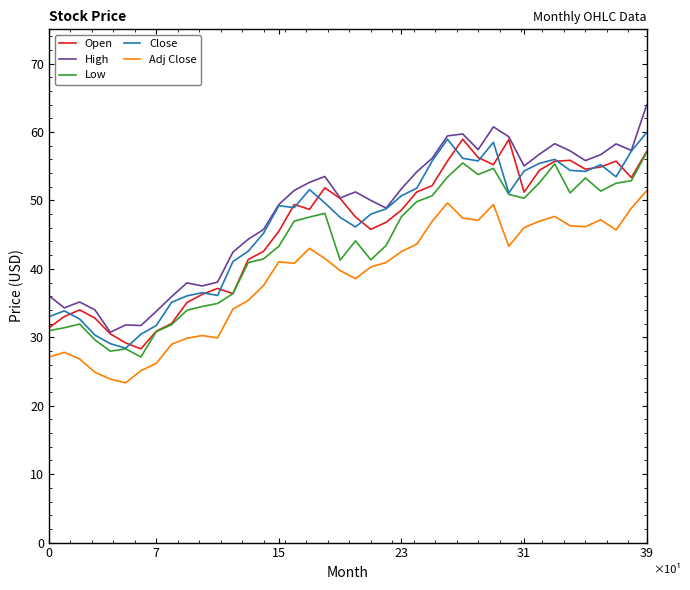

True or false: Close and Open cross at least once.

True